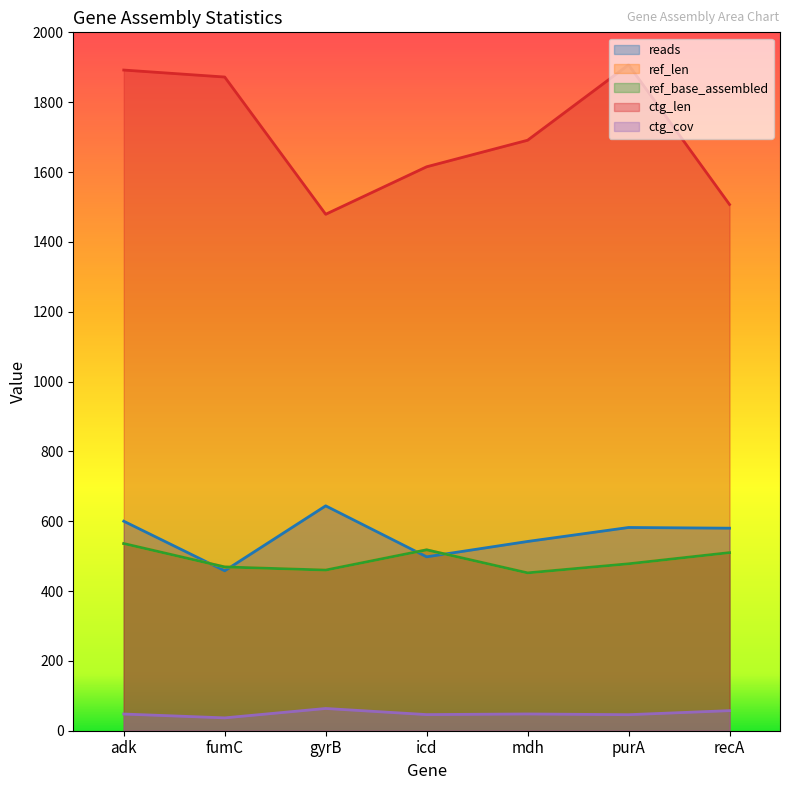

How many data points in ref_base_assembled are above 478?

3